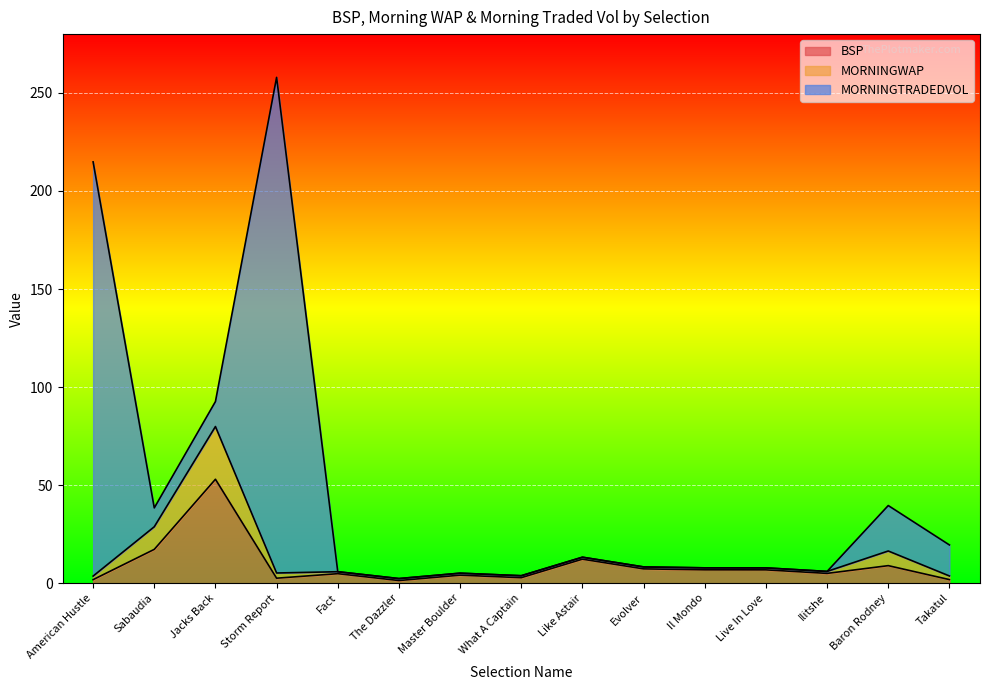

What is the label of the 10th point from the right?

The Dazzler